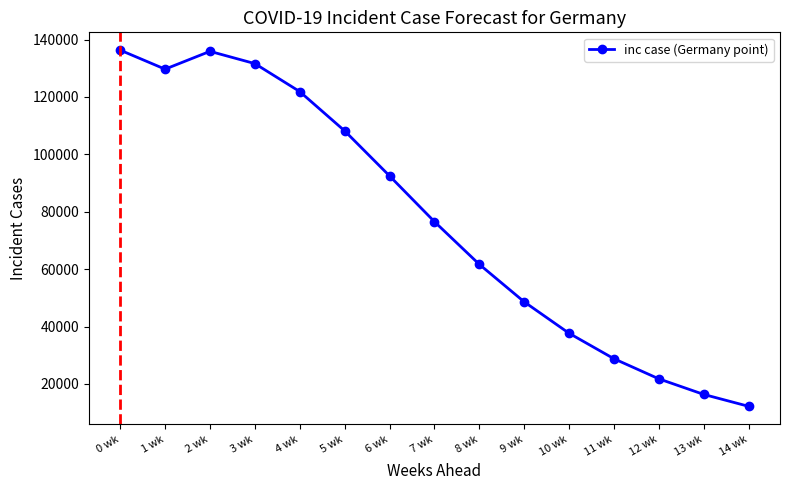

What is the change in value from 2 wk to 12 wk?

-114147